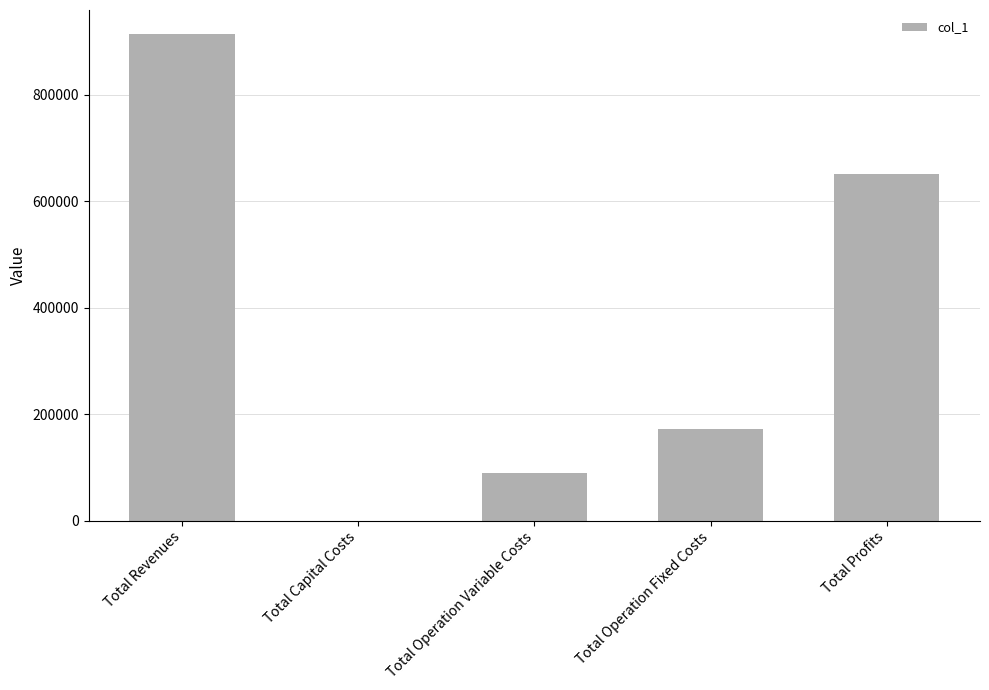

The chart shows a value of 651667.5 at Total Profits. True or false?

True